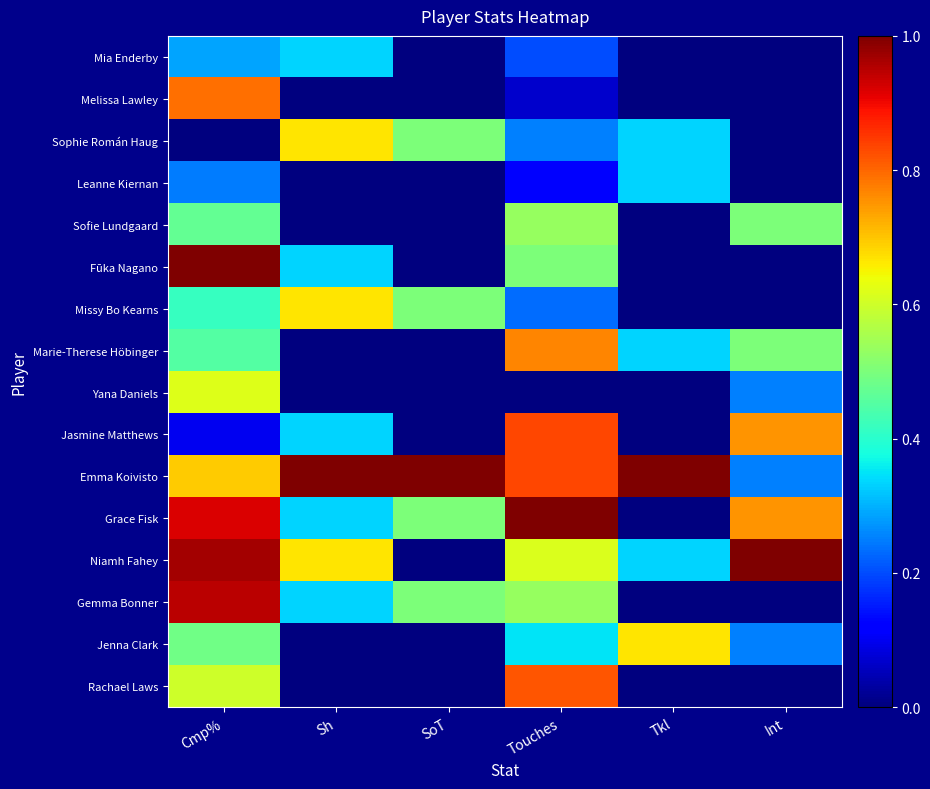

Rank the series at Sh from lowest to highest value.

Melissa Lawley, Leanne Kiernan, Sofie Lundgaard, Marie-Therese Höbinger, Yana Daniels, Jenna Clark, Rachael Laws, Mia Enderby, Fūka Nagano, Jasmine Matthews, Grace Fisk, Gemma Bonner, Sophie Román Haug, Missy Bo Kearns, Niamh Fahey, Emma Koivisto